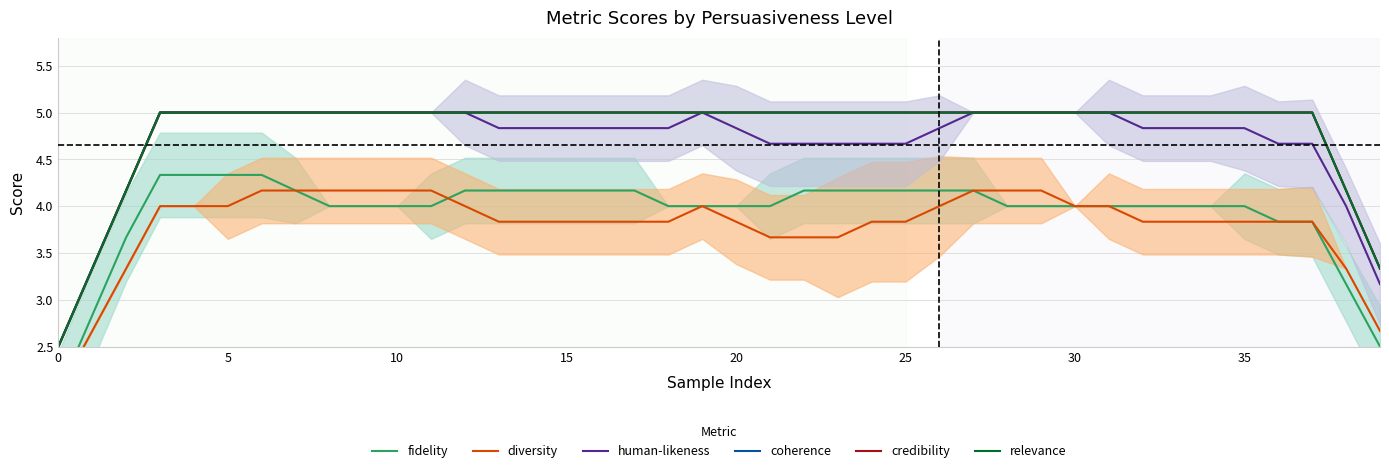

How many distinct data groups are displayed?

6